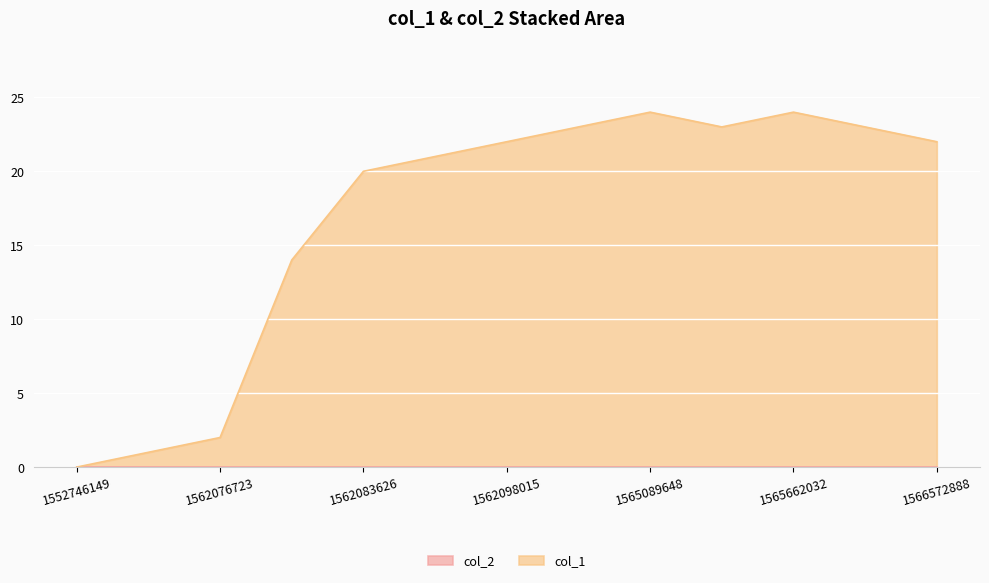

Between 1562090848 and 1565723237, which is larger?

1565723237